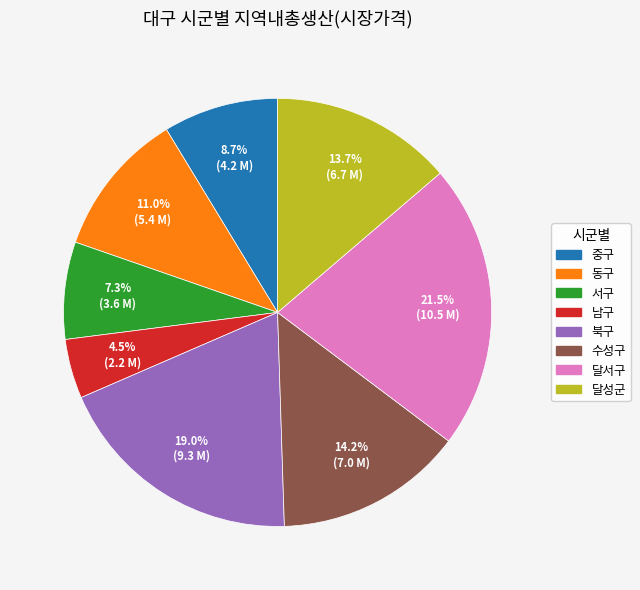

To the nearest percent, what portion does 중구 represent?

9%